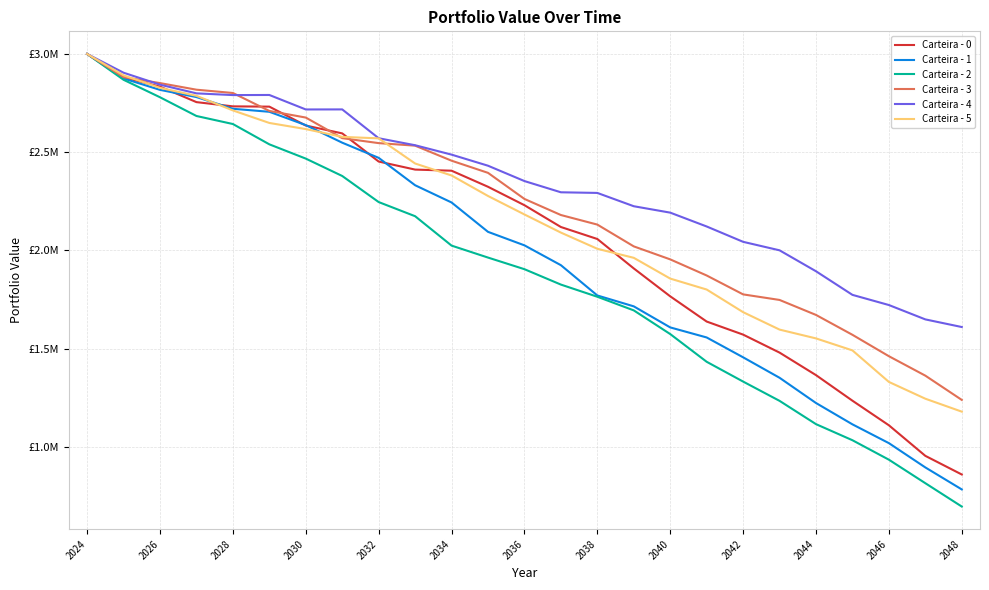

Which series has the largest total across all categories?

Carteira - 4